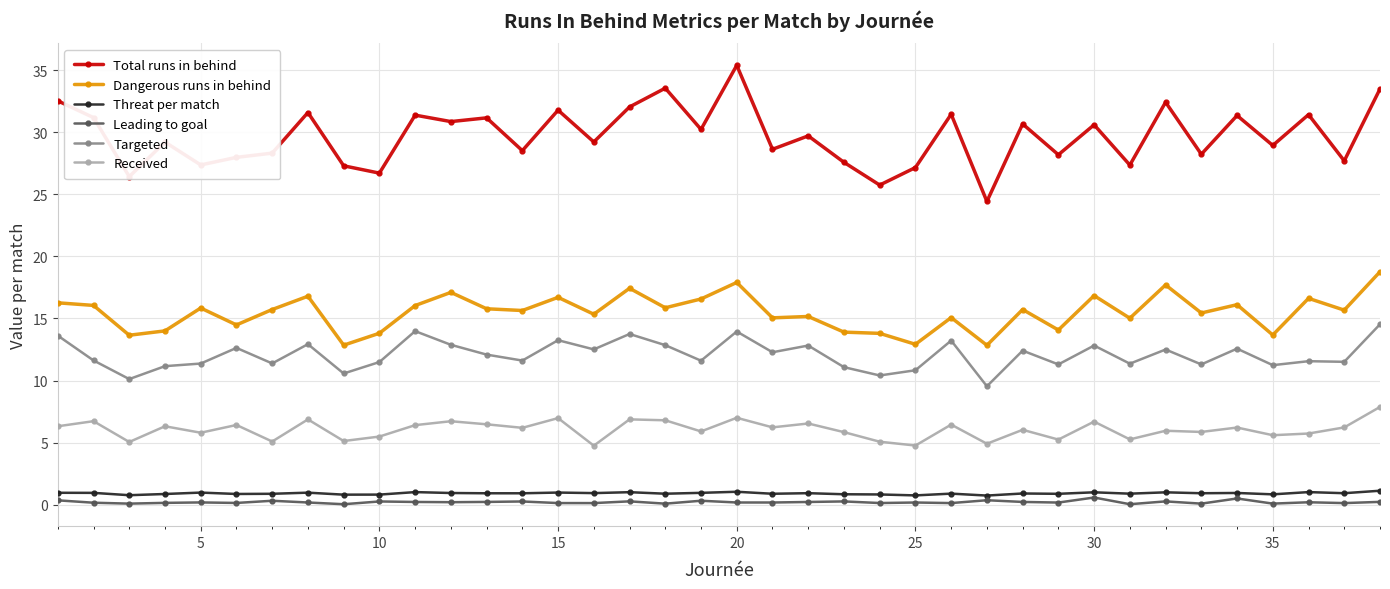

In Targeted, how many points are higher than both neighbors (excluding endpoints)?

13